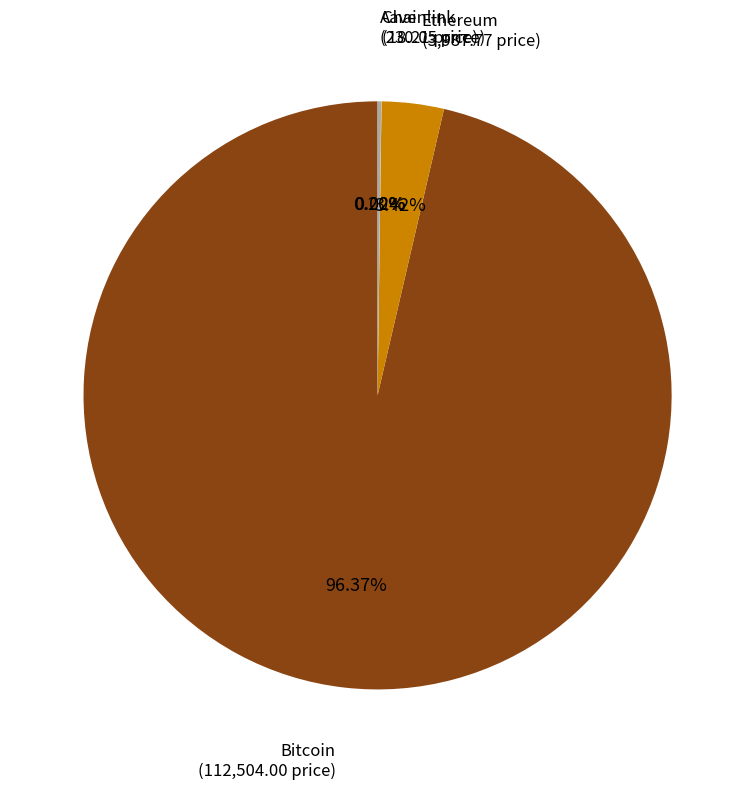

Does any single category account for the majority?

Yes